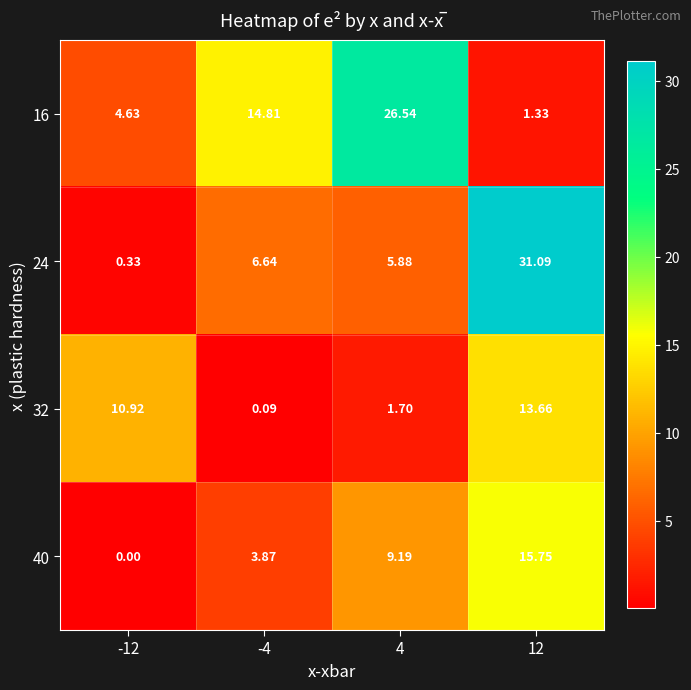

At which category is the sum across all series the highest?

12